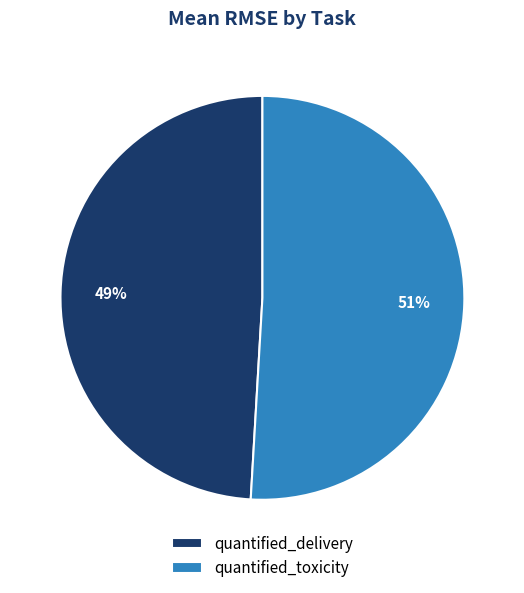

Do quantified_delivery and quantified_toxicity together represent more than half of the pie?

Yes